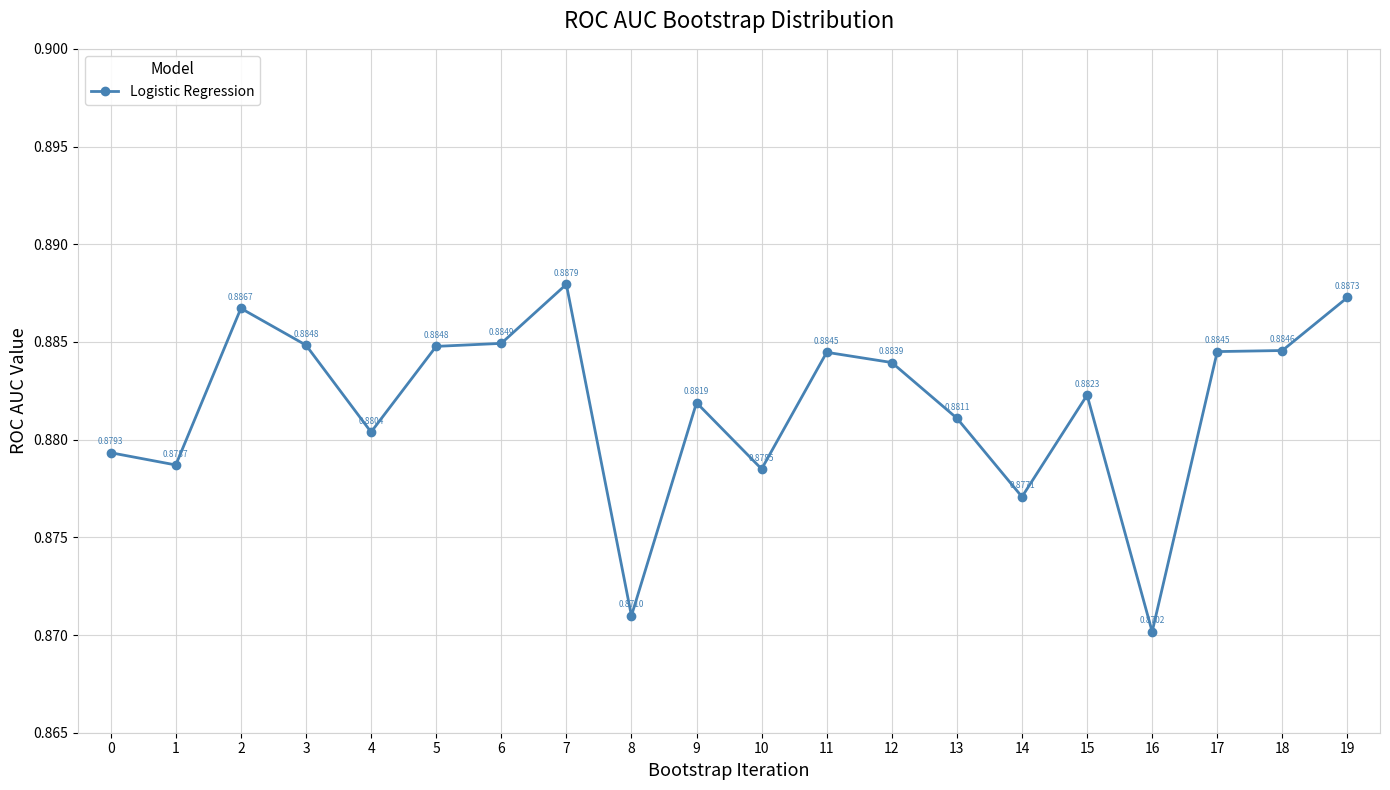

What is the sum of all values?

17.6